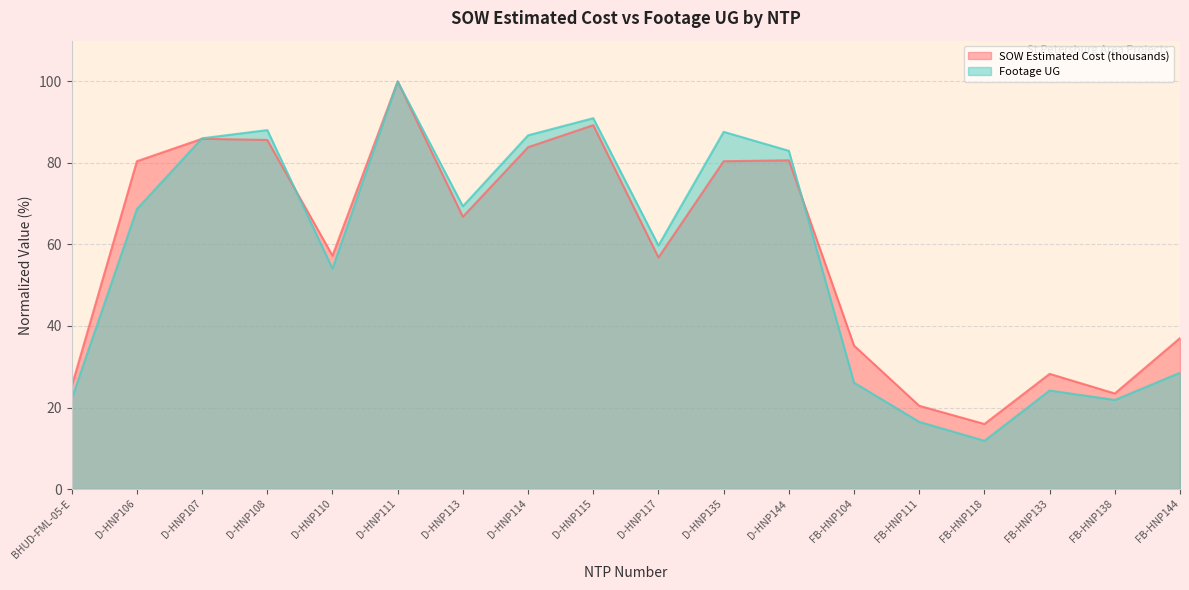

What are all the series names shown in the legend?

SOW Estimated Cost (thousands), Footage UG